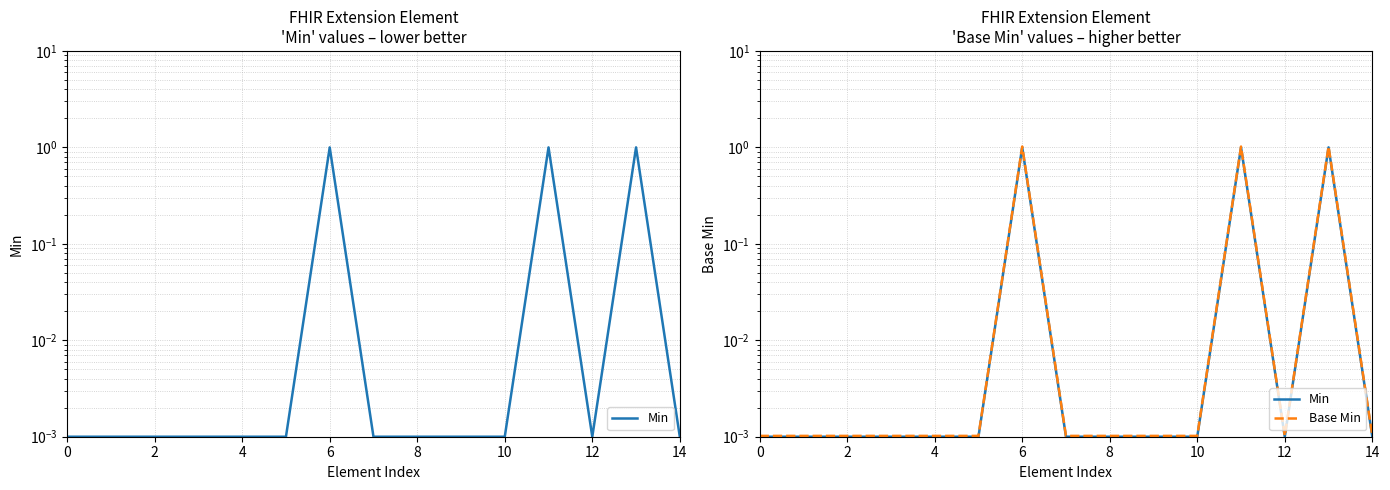

Is it true that Min equals 0.0 at 12?

False